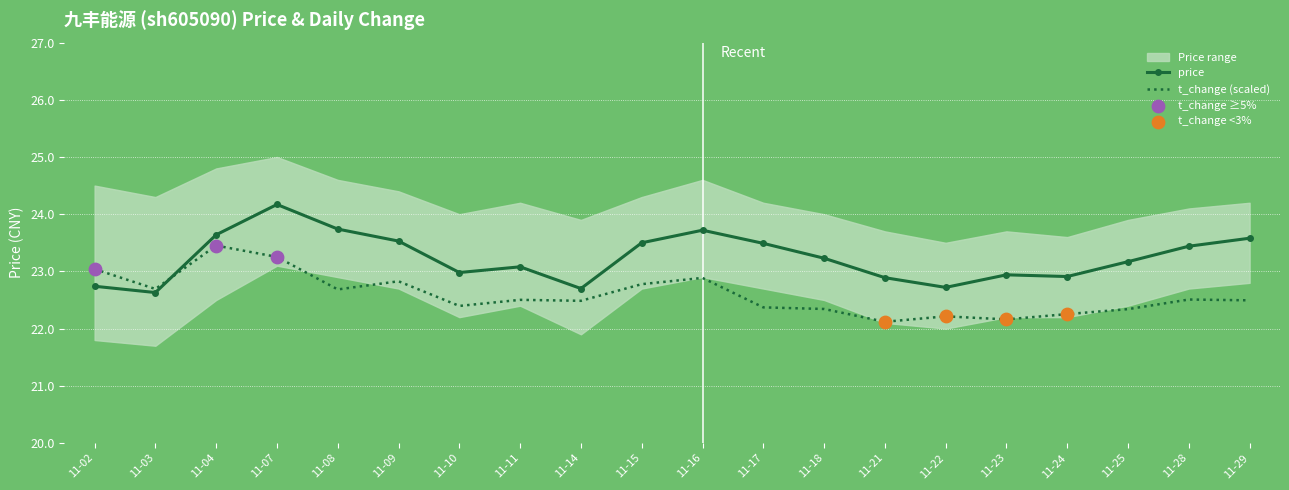

The price series shows 22.7 at 11-02. True or false?

True